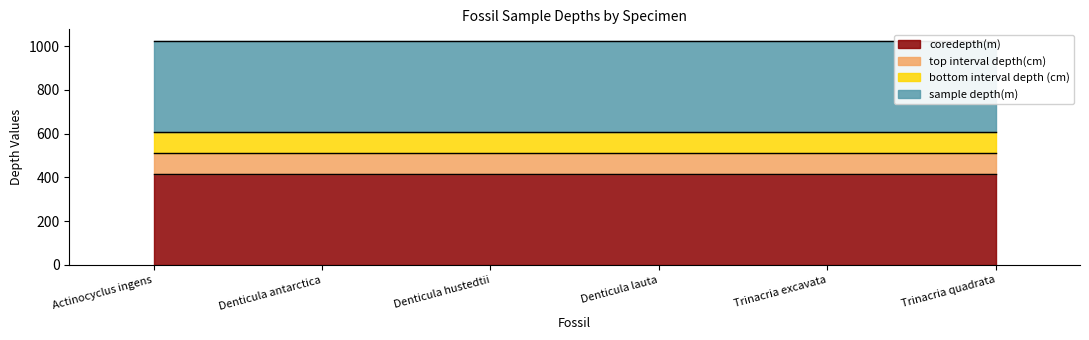

True or false: coredepth(m) and top interval depth(cm) intersect in this chart.

False